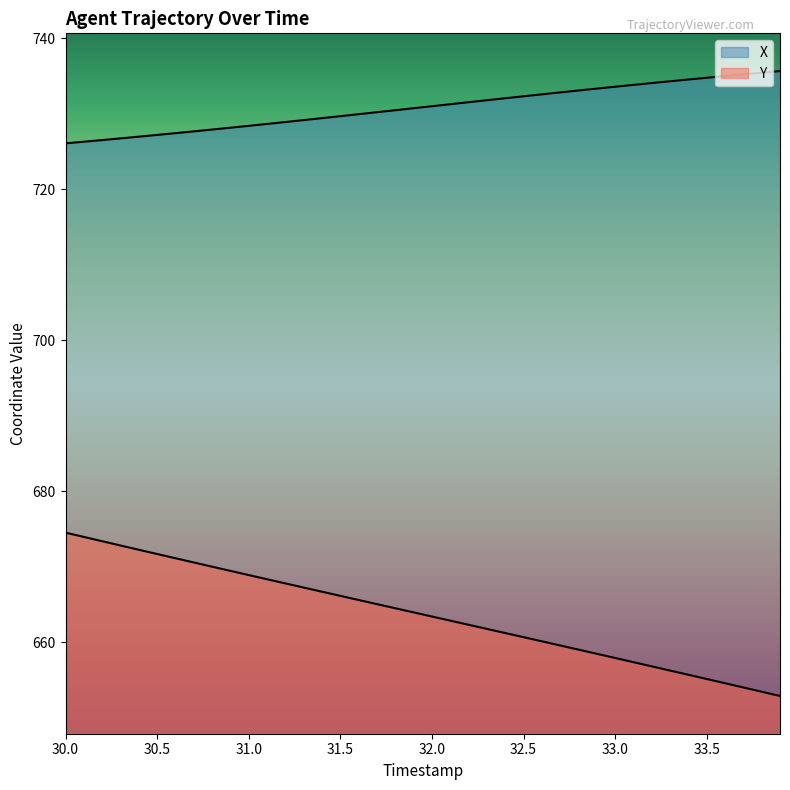

What position from the right is 30.8?

32